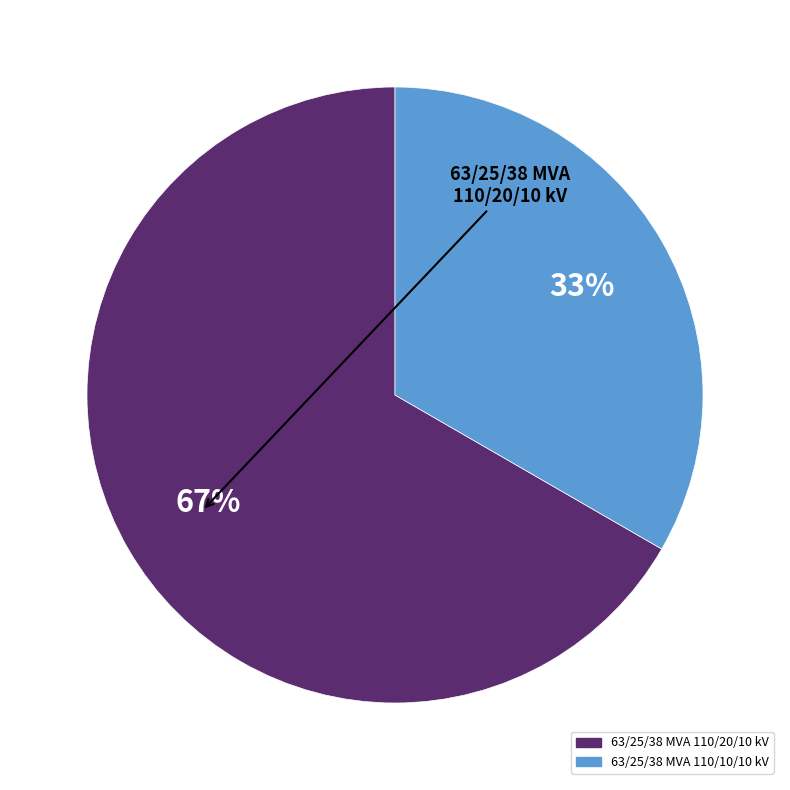

The 63/25/38 MVA 110/20/10 kV slice represents 67% of the pie. True or false?

True